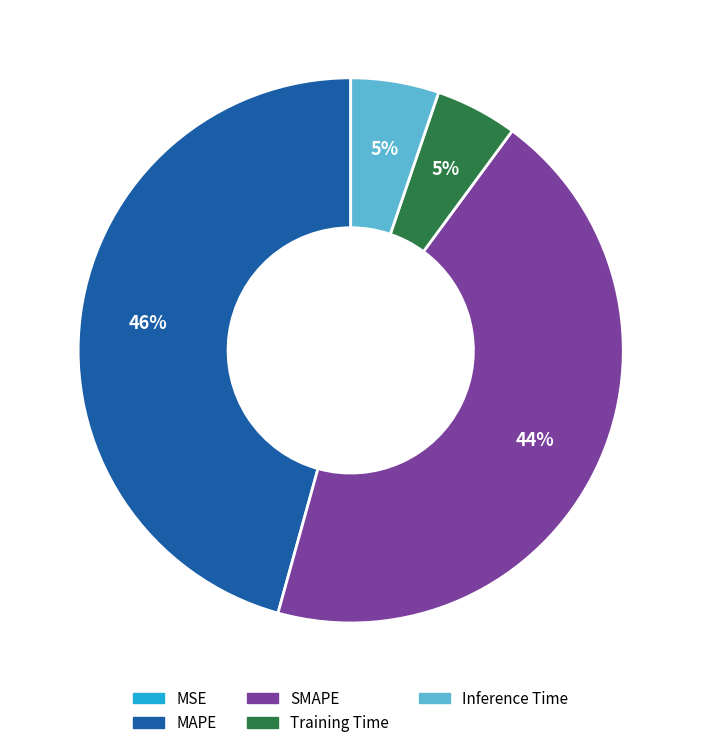

Which category has the biggest portion of the pie?

MAPE